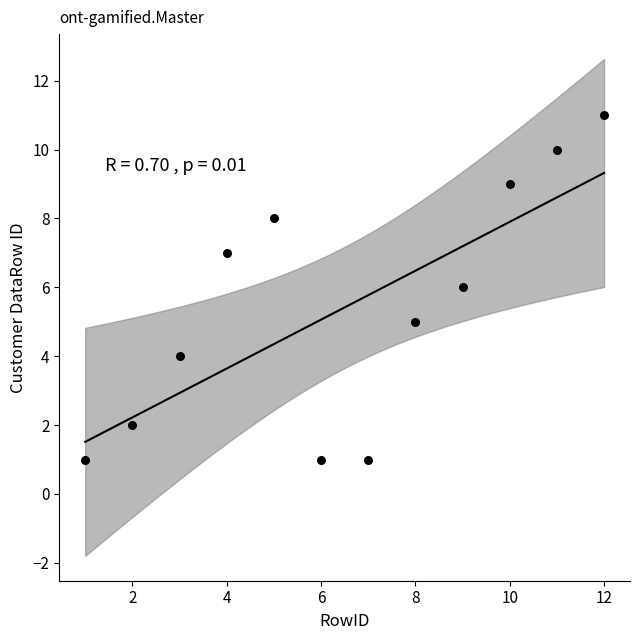

What is the range of X values (max minus min)?

11